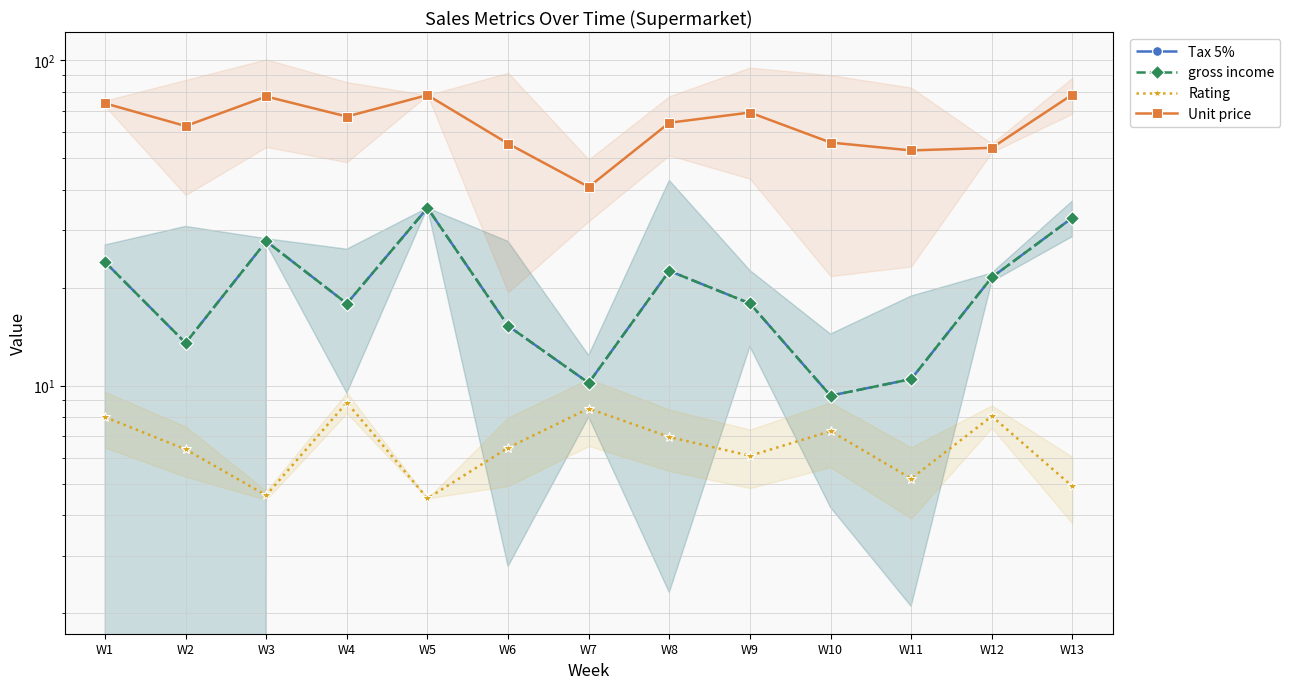

True or false: Rating and Unit price intersect in this chart.

False